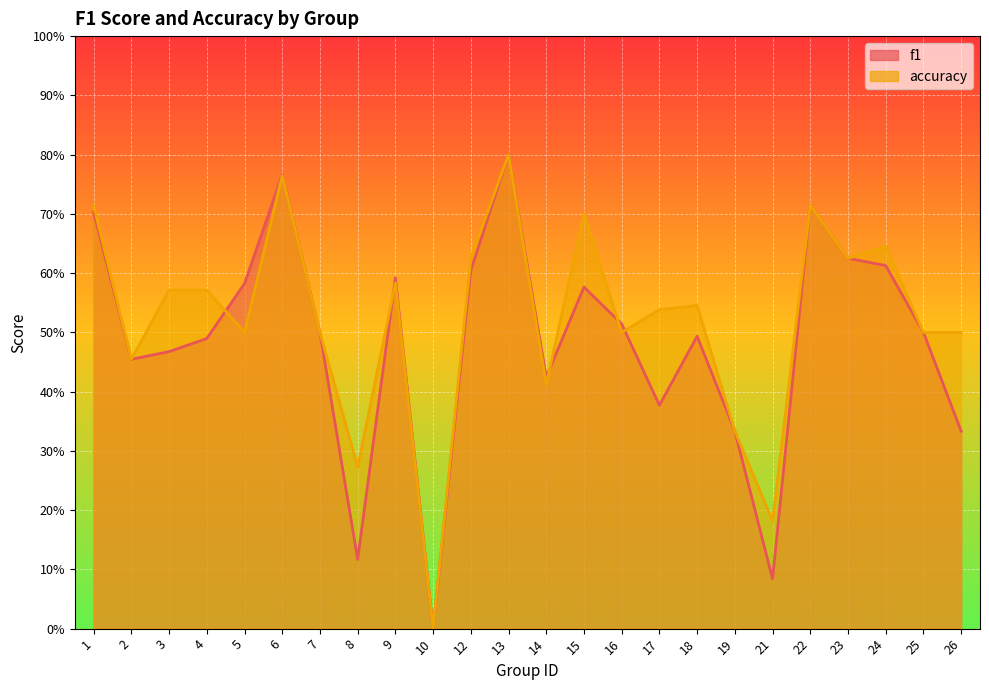

How many interior local peaks does the accuracy series have?

7